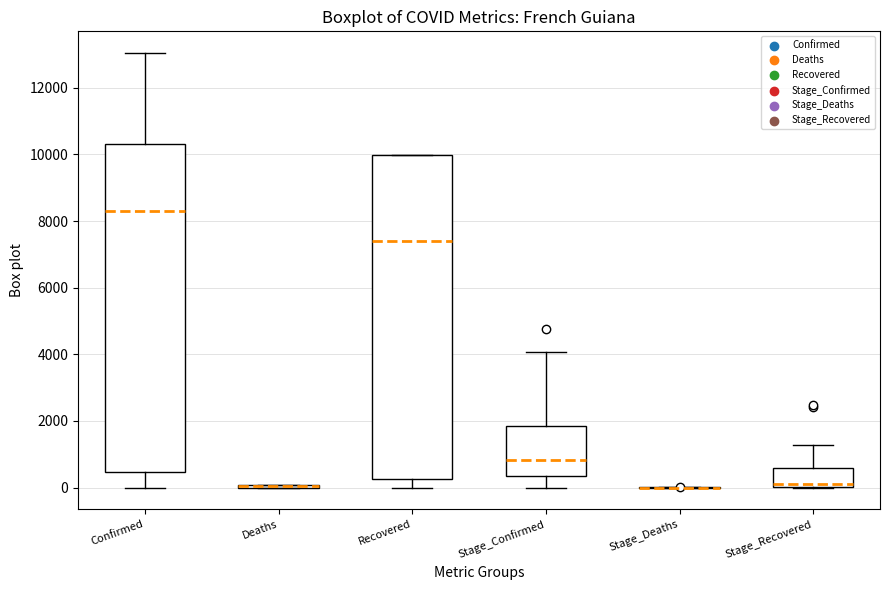

Reading left to right, read every box against the y-axis: the position of its median line, the range the box covers, and the ends of its whiskers. The values are not printed on the chart, so give them approximately, as read against the axis.

Confirmed: median 8400, box 400 to 10400, whiskers 0 to 13000
Deaths: box collapsed to a line at 0, whiskers 0 to 0
Recovered: median 7400, box 200 to 10000, whiskers 0 to 10000
Stage_Confirmed: median 800, box 400 to 1800, whiskers 0 to 4000
Stage_Deaths: box collapsed to a line at 0, whiskers 0 to 0
Stage_Recovered: median 200, box 0 to 600, whiskers 0 to 1200